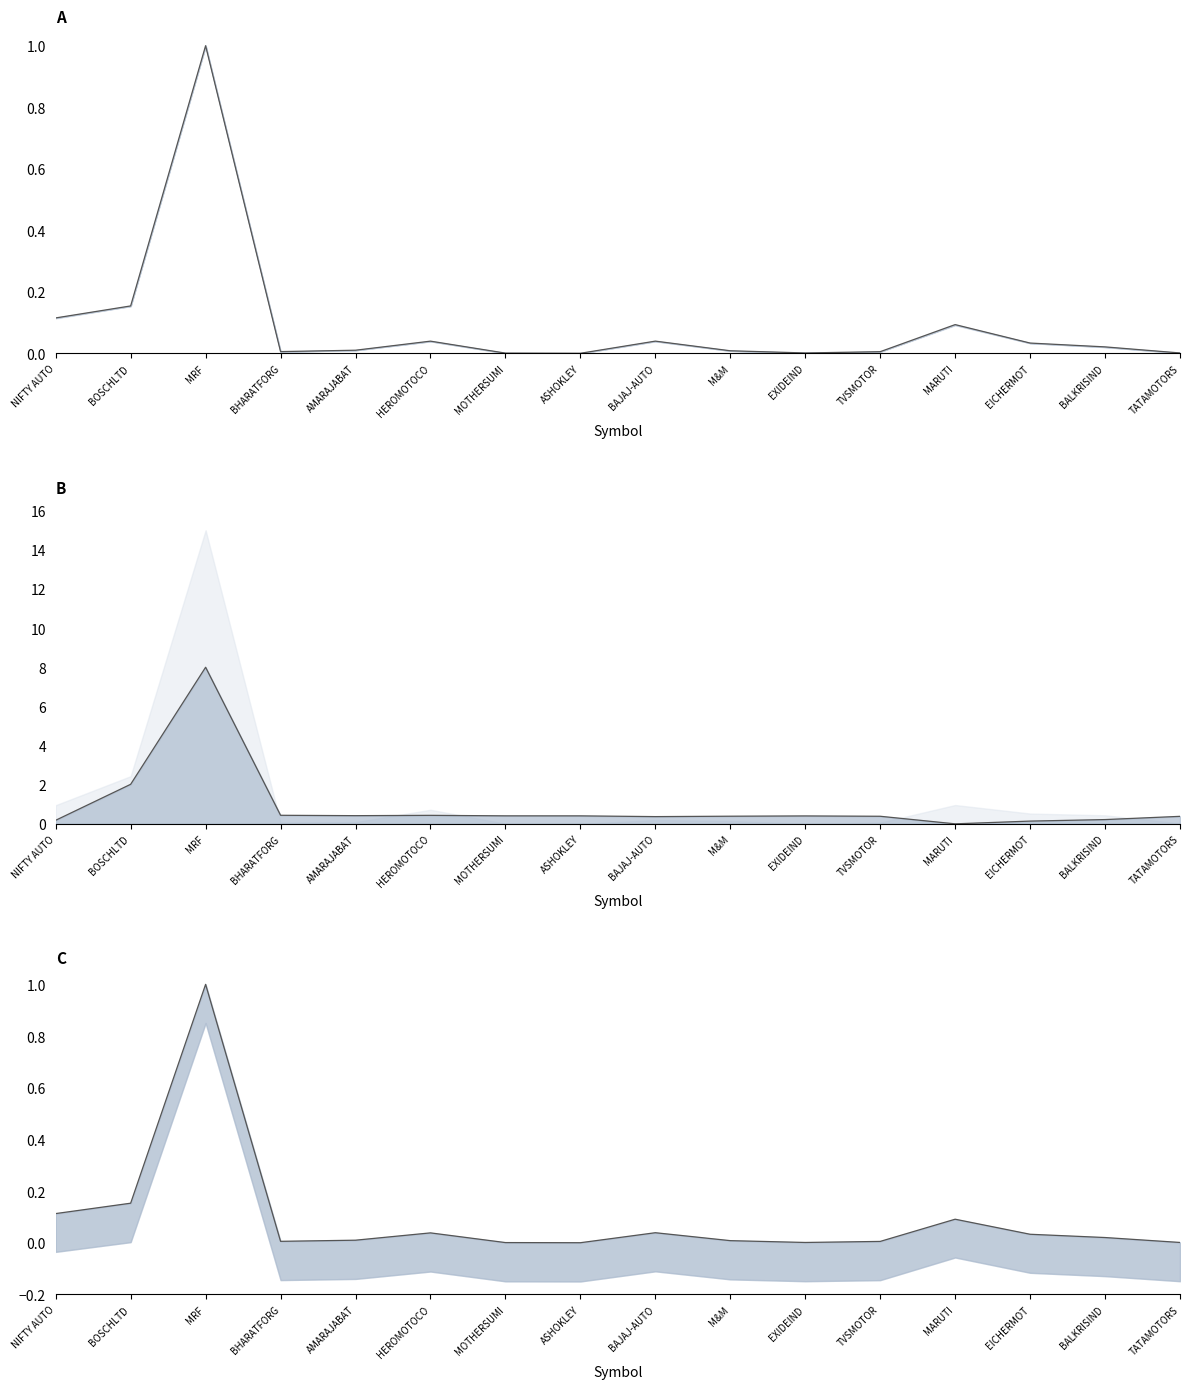

In OPEN, how many points are lower than both neighbors (excluding endpoints)?

3